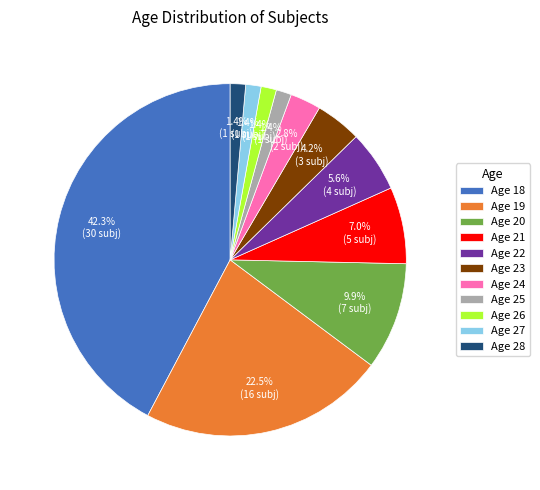

Which slice is the largest?

Age 18